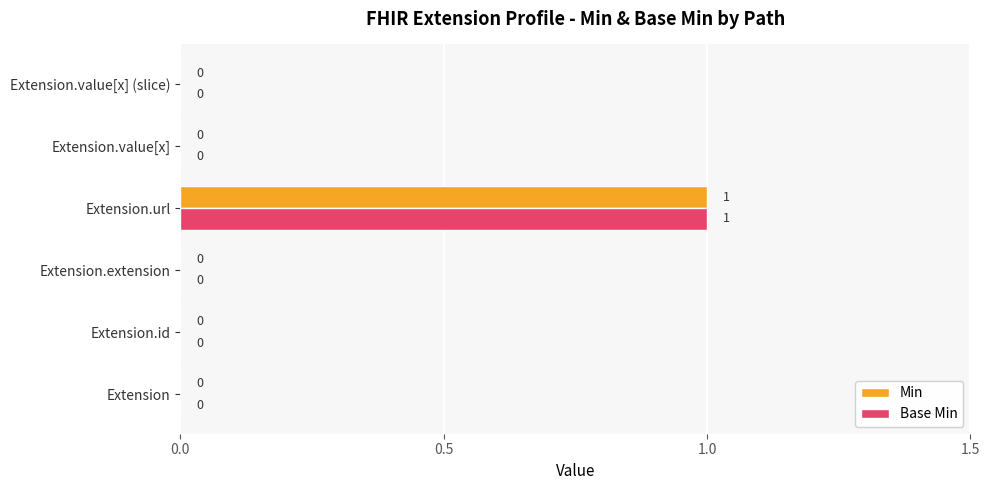

At which category is the sum across all series the highest?

Extension.url